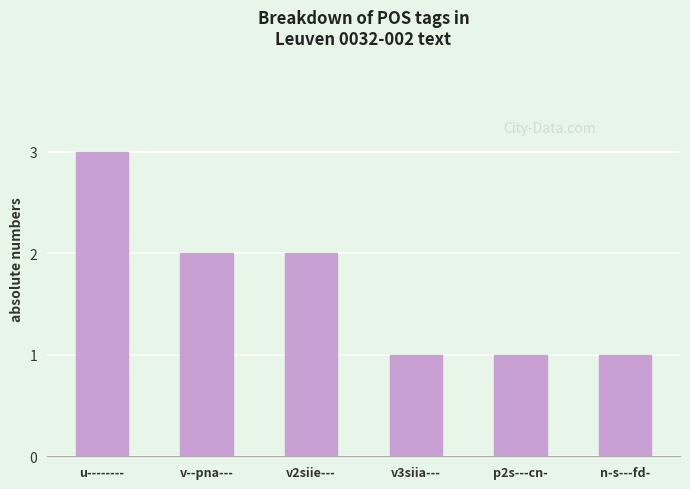

What is the greatest value displayed?

3